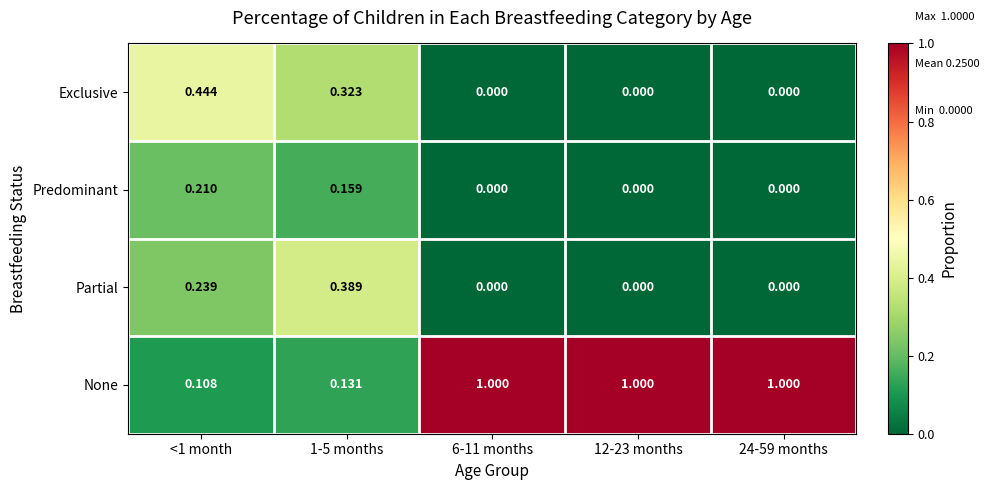

How many series are shown in this chart?

4